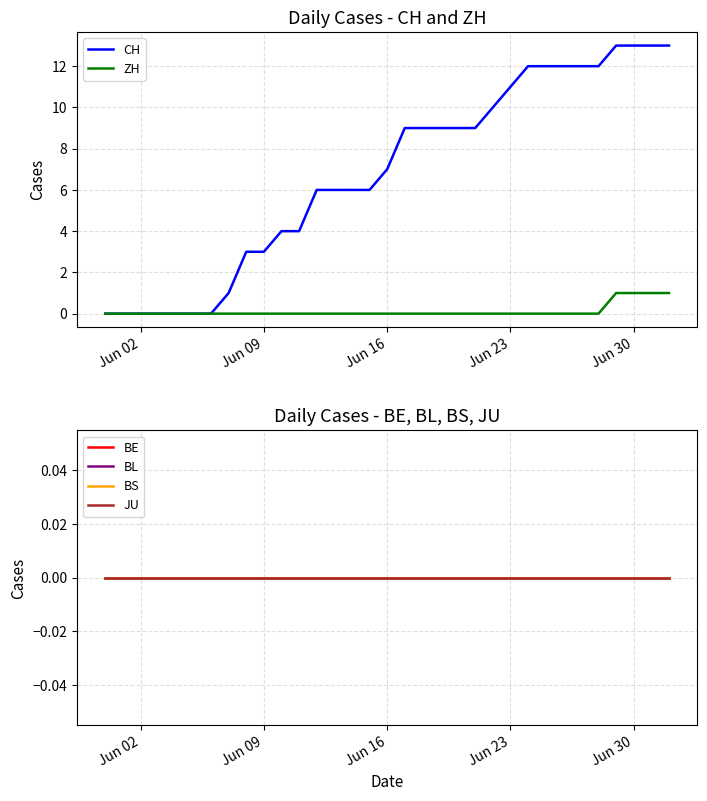

How many data points in CH are above 7?

16